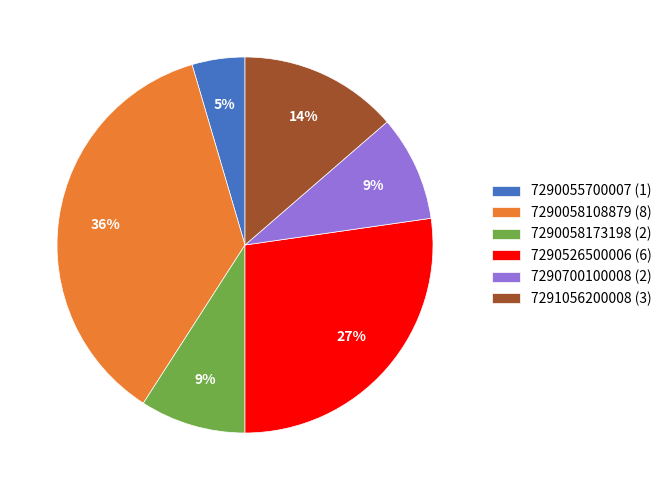

True or false: 7291056200008 accounts for 24% of the total.

False